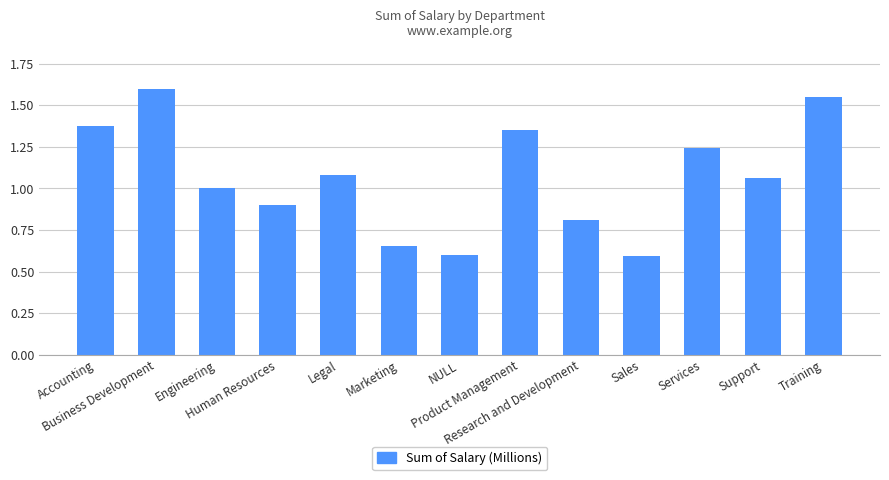

What is the sum of all values?

13.8